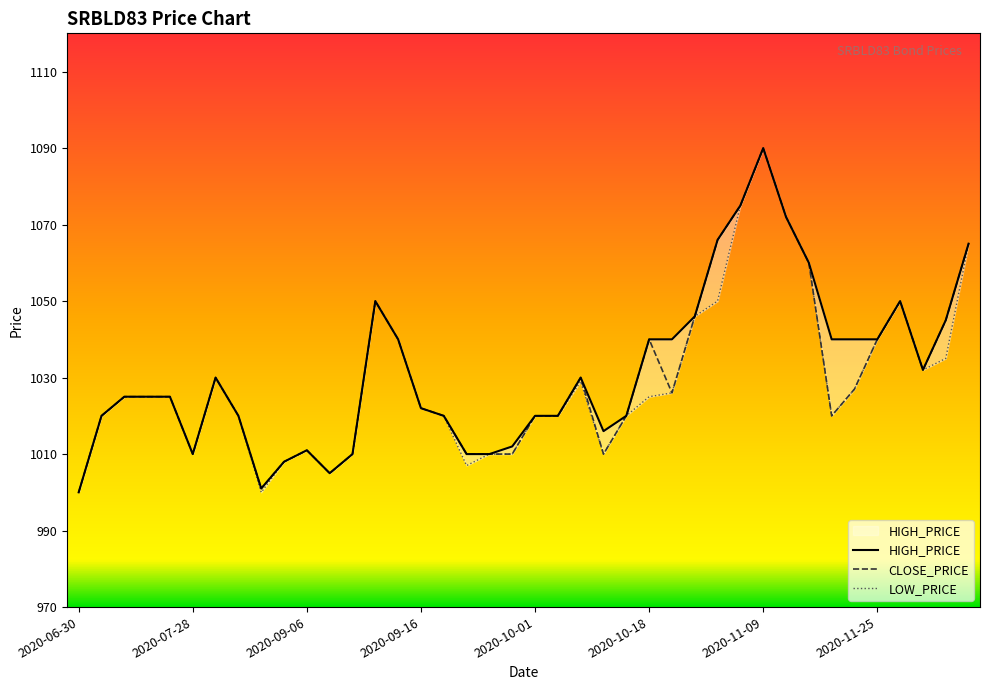

At which label does CLOSE_PRICE reach its minimum?

2020-06-30